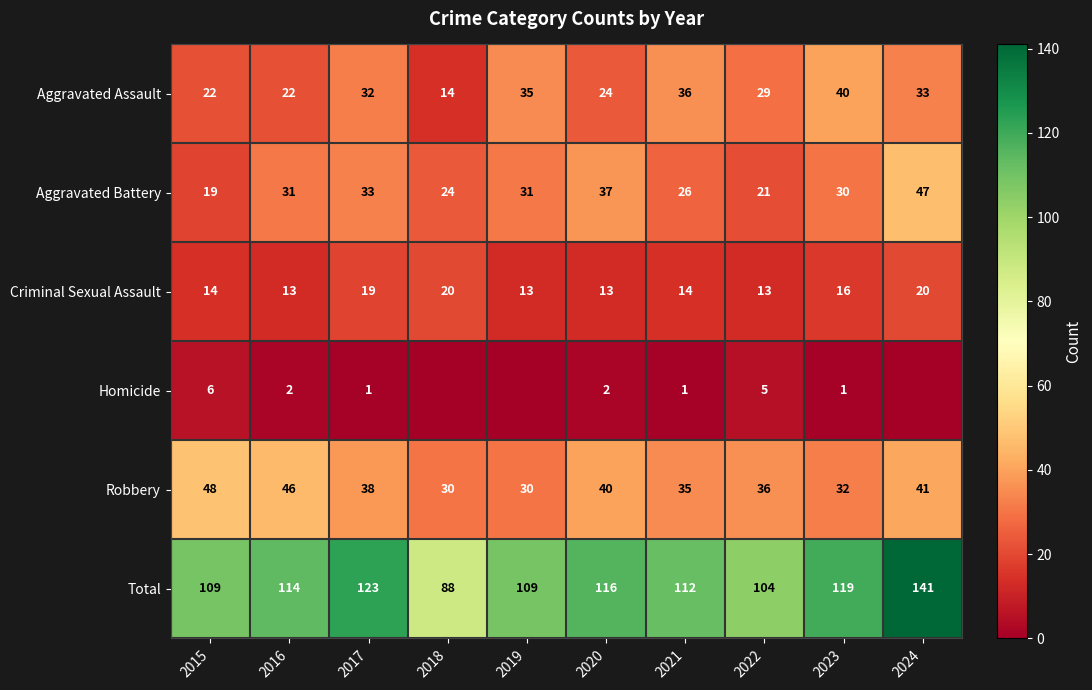

Is the value of Robbery at 2020 greater than the value of Total at 2020?

No